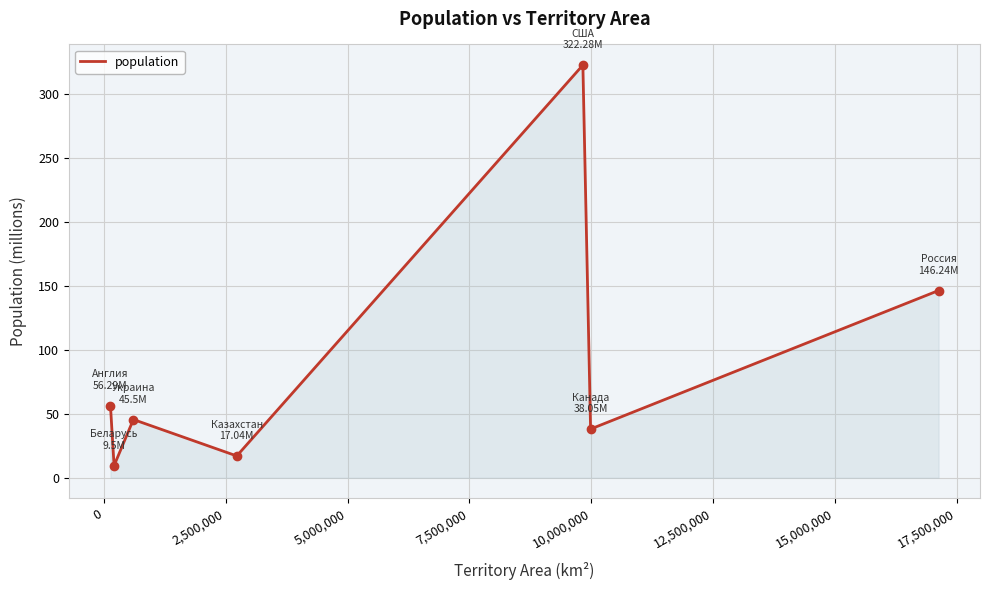

What is the smallest value displayed?

9.5